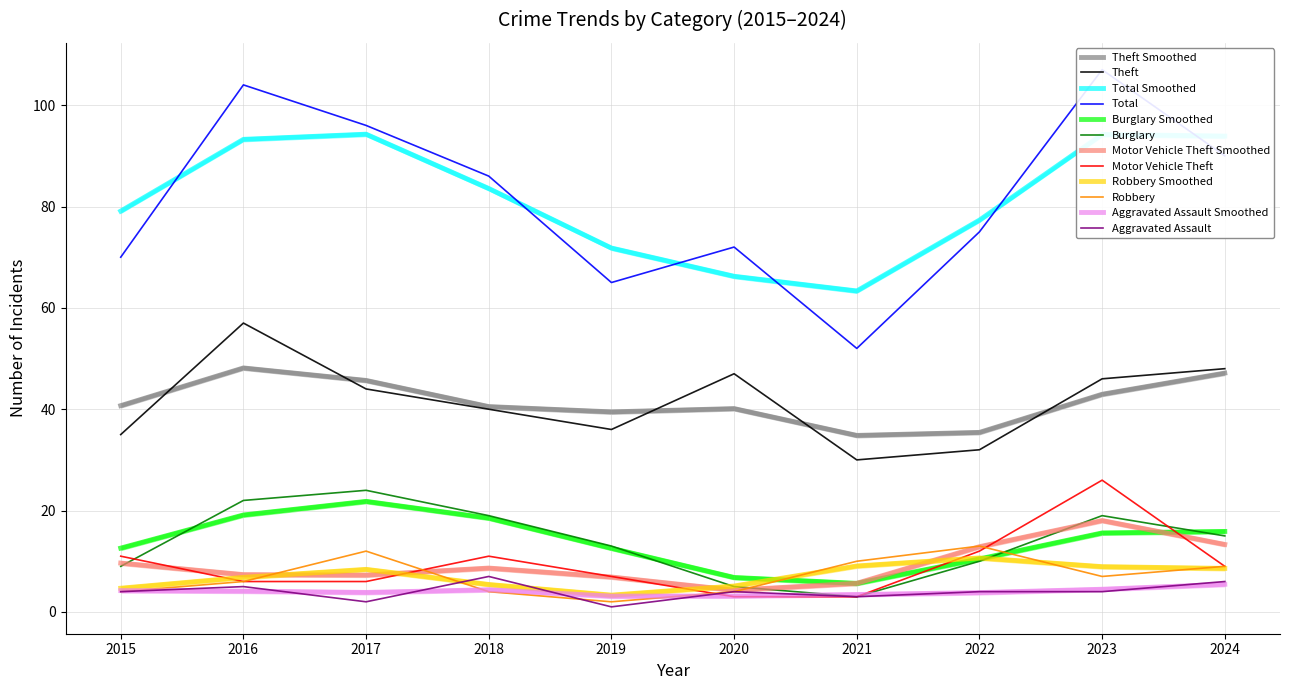

True or false: Aggravated Assault and Burglary cross at least once.

False